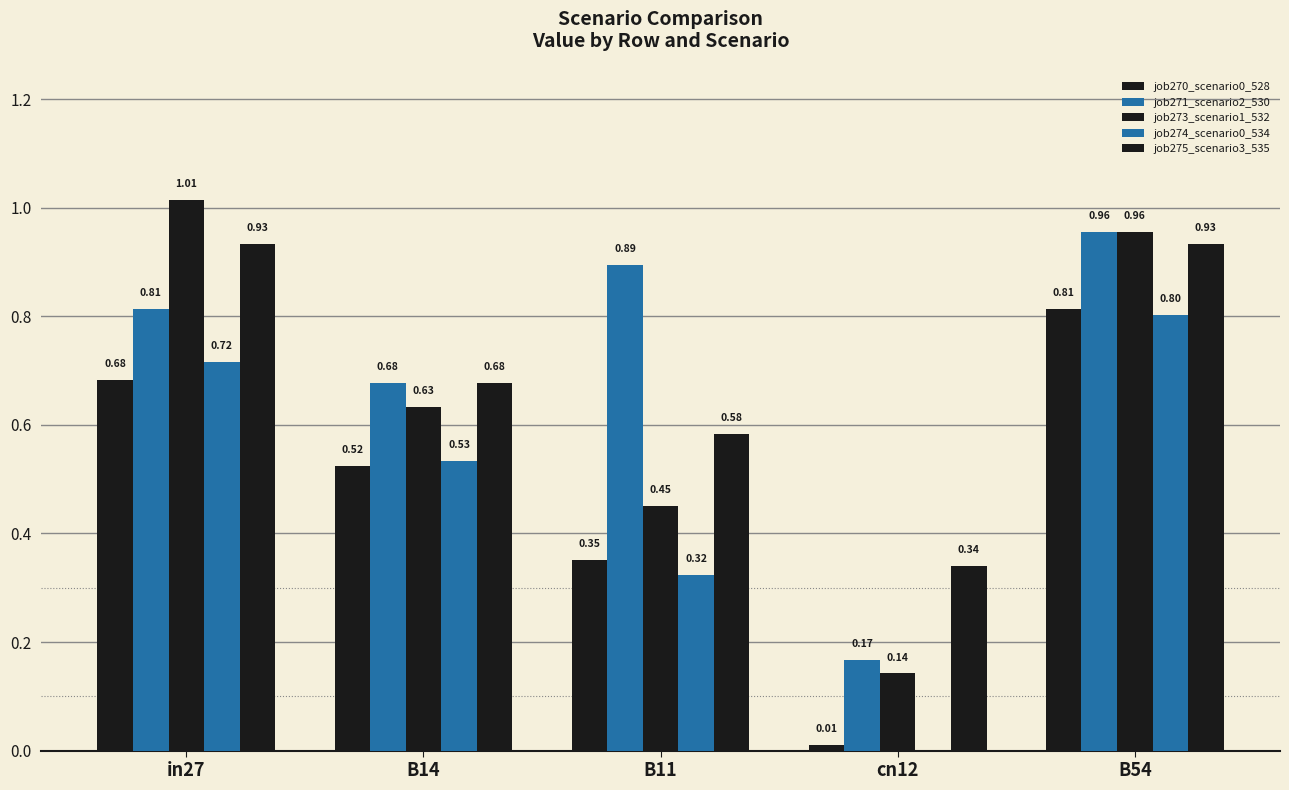

How many series are shown in this chart?

5